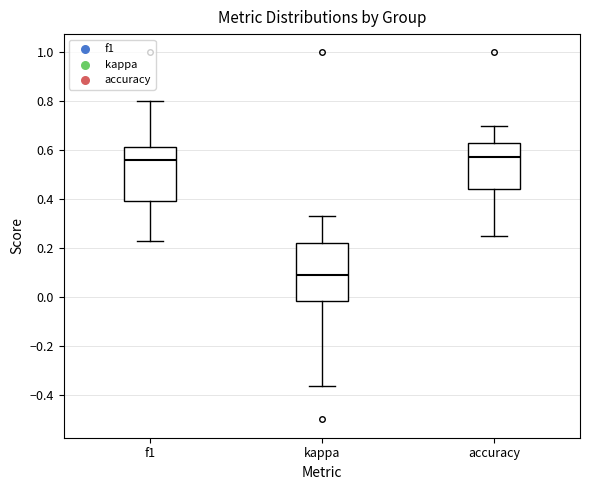

Where is the upper edge of the box for f1 on the y-axis? The values are not printed on the chart, so give them approximately, as read against the axis.

0.62